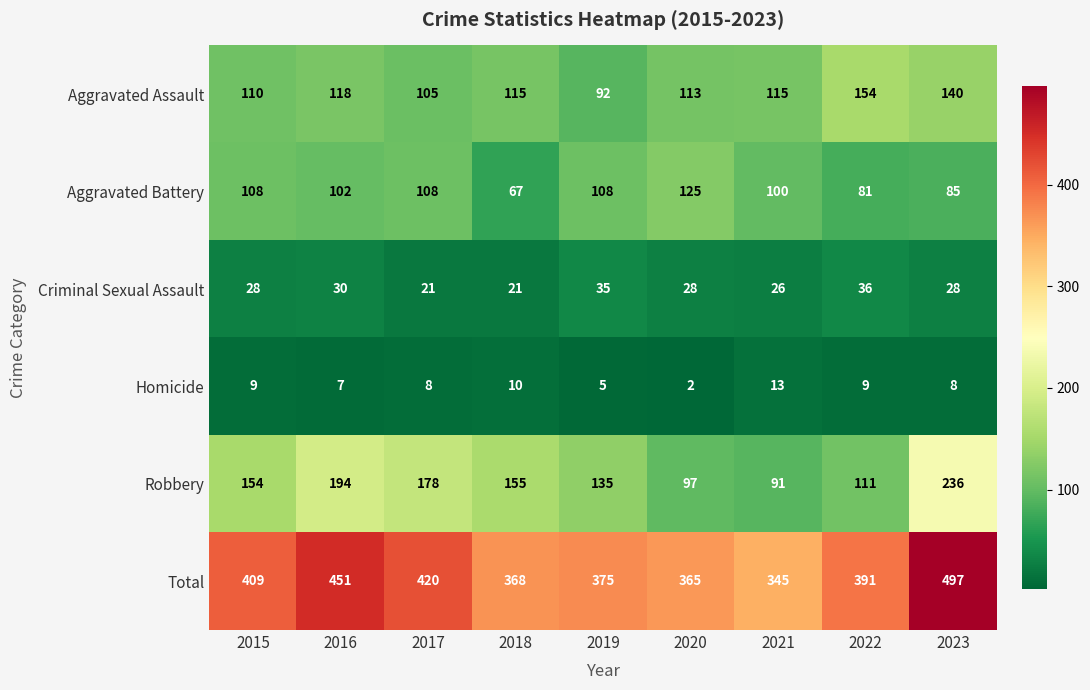

What is the difference between the maximum and minimum values in the Robbery series?

145